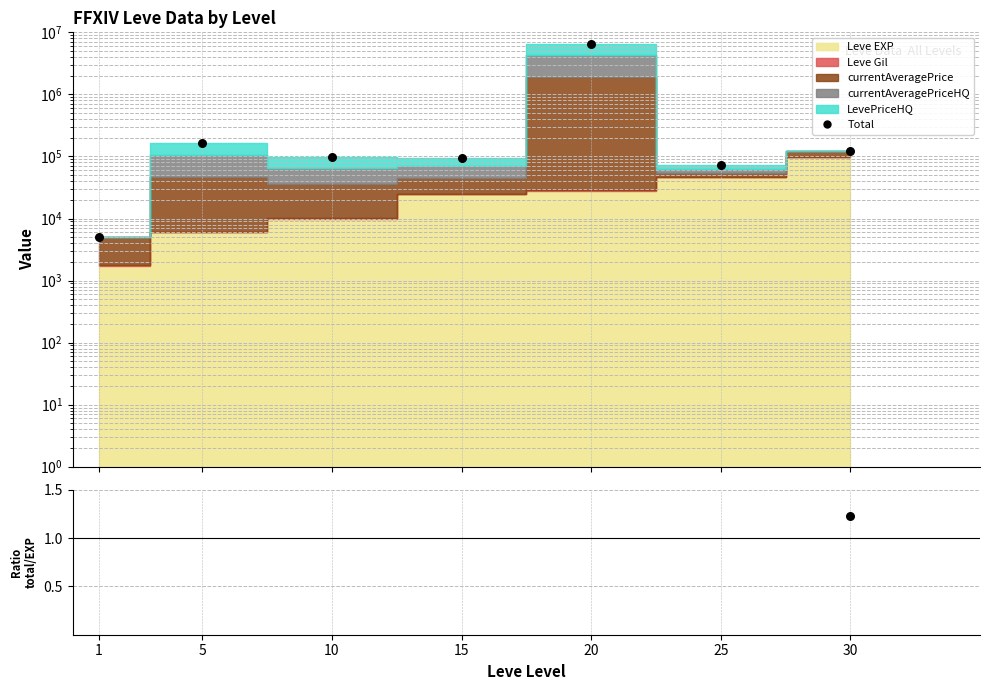

At how many categories does at least one series exceed 2414529?

1